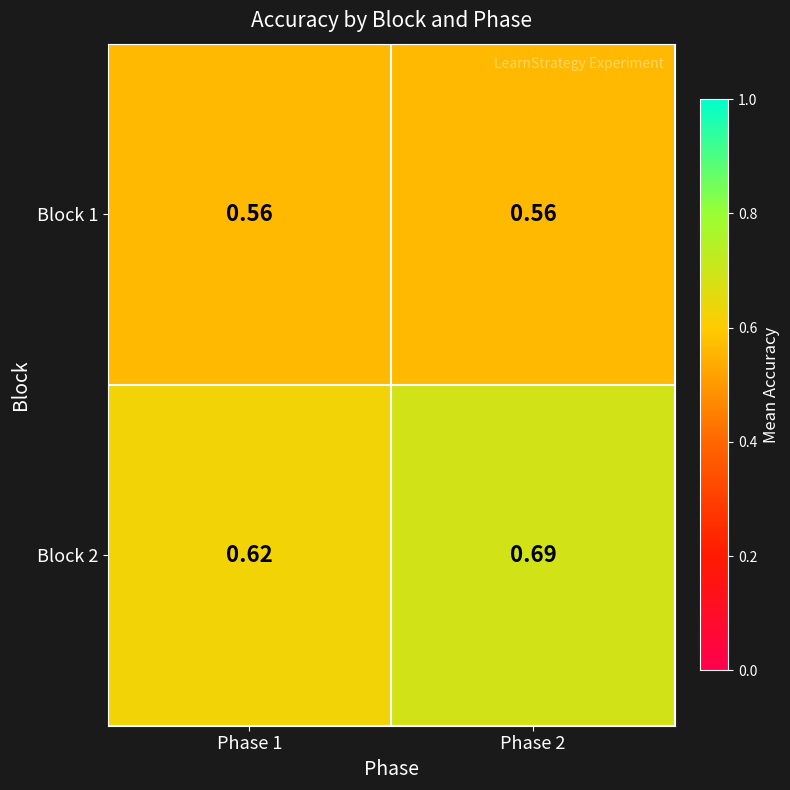

Is the value of Block 2 at Phase 1 greater than the value of Block 1 at Phase 2?

Yes